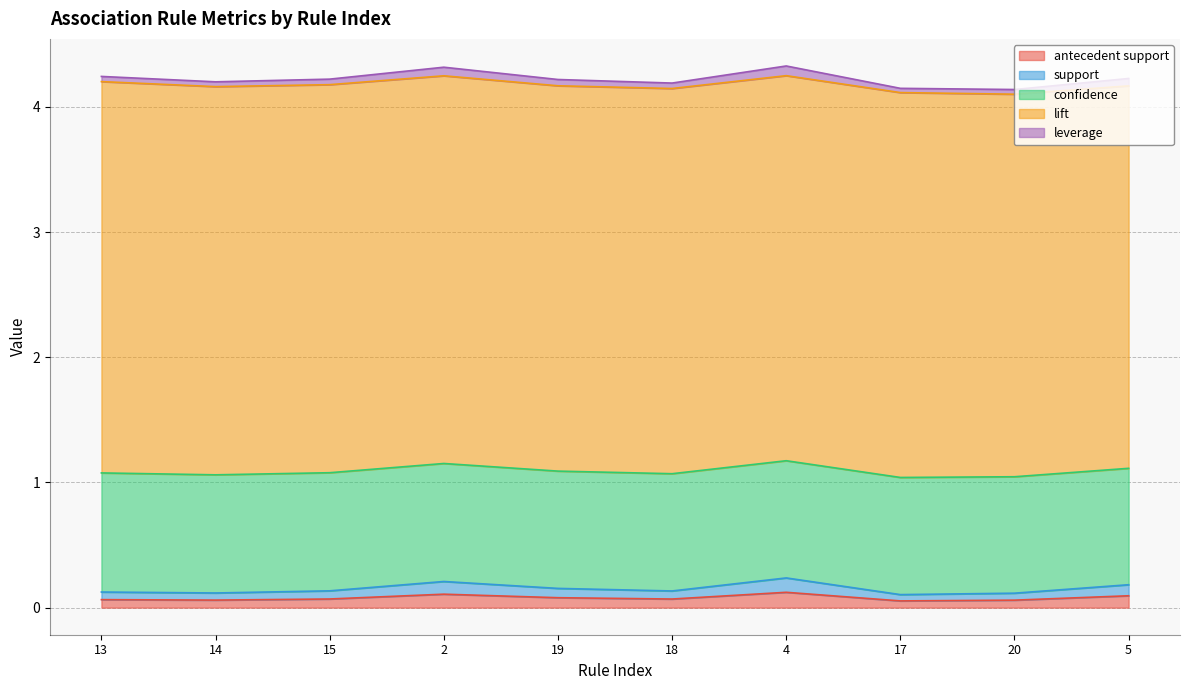

Between 14 and 15, which is larger?

15